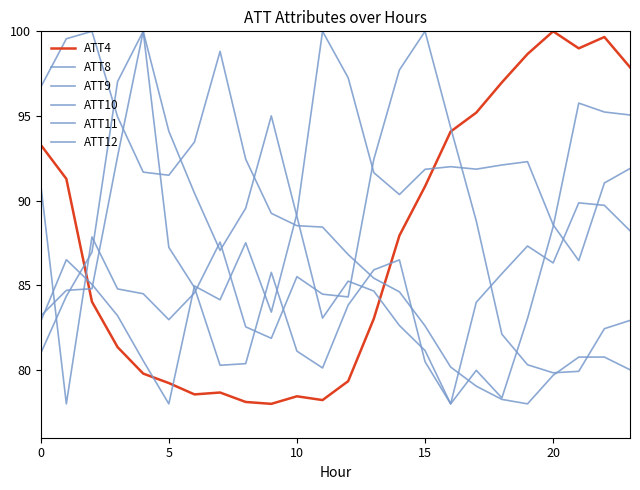

How many lines are shown in the chart?

6